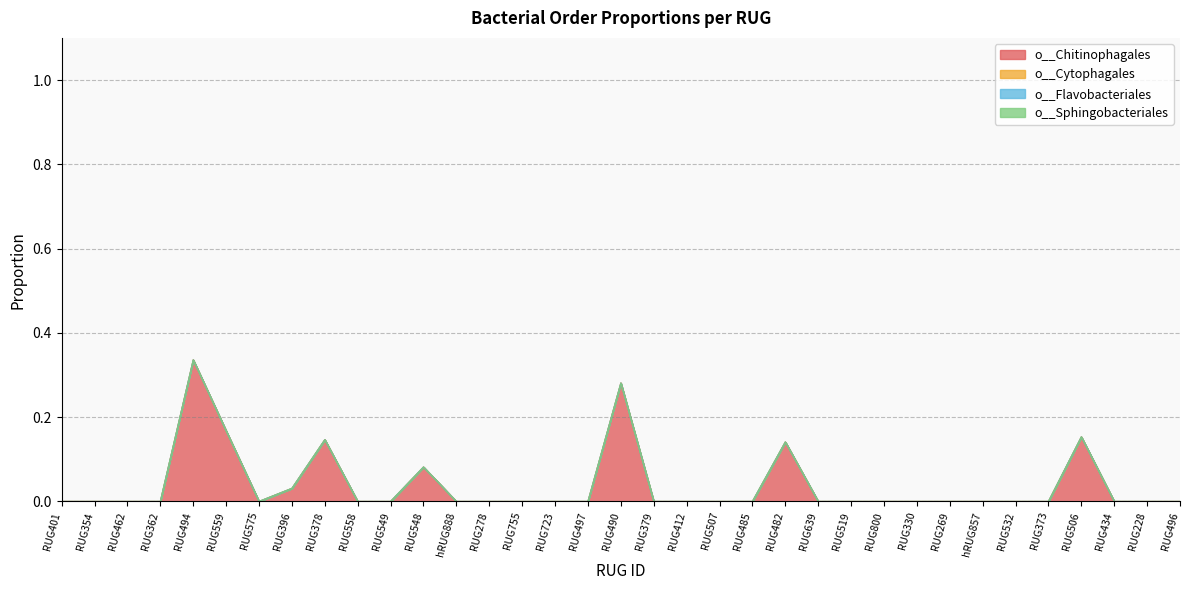

The o__Sphingobacteriales series shows 0.0 at RUG362. True or false?

True